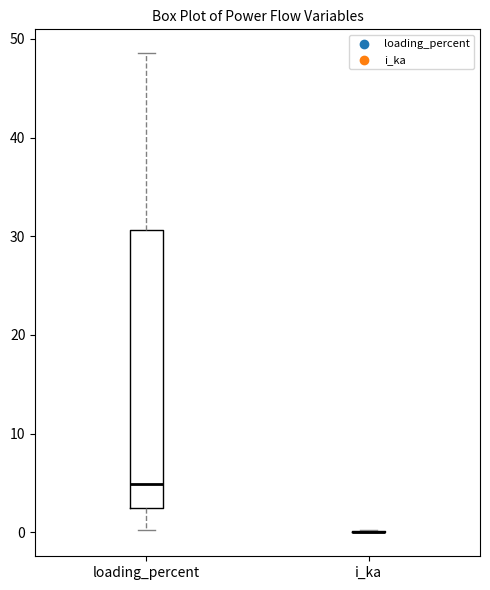

Comparing the boxes themselves (not the whiskers), which one is the tallest?

loading_percent